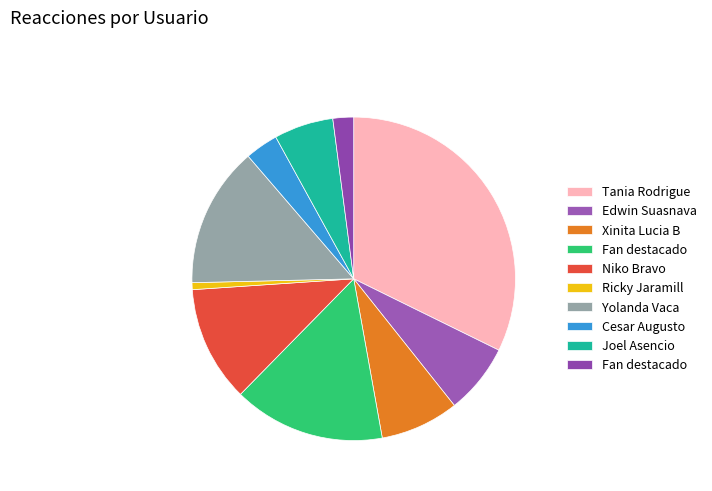

Count the number of slices in the pie.

10